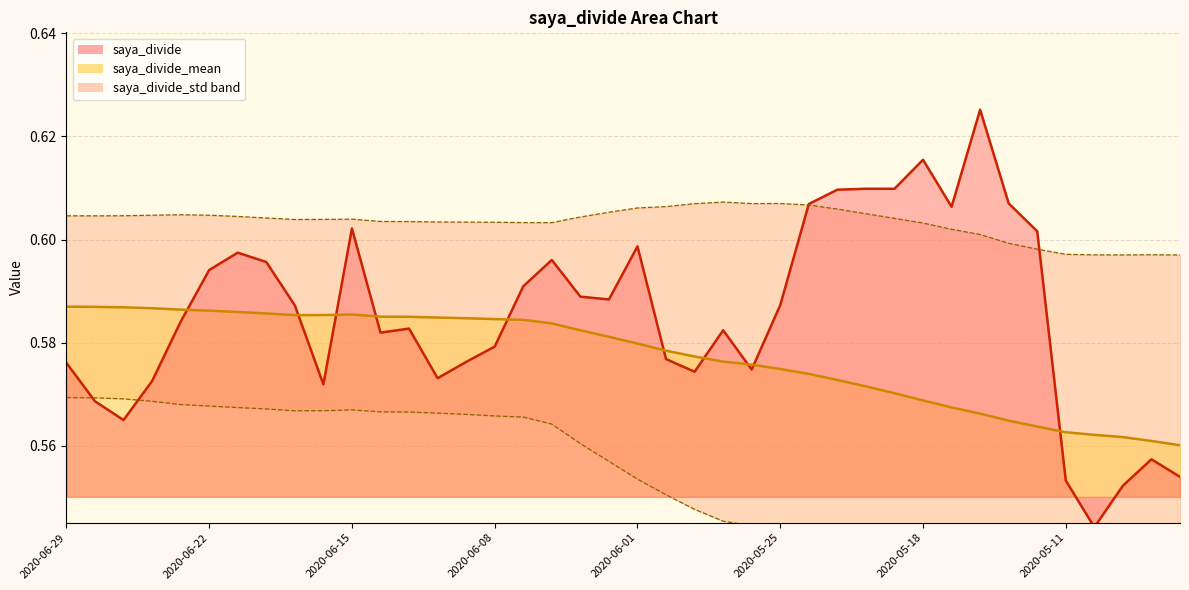

True or false: saya_divide_mean has a value of 0.8 at 2020-05-14.

False